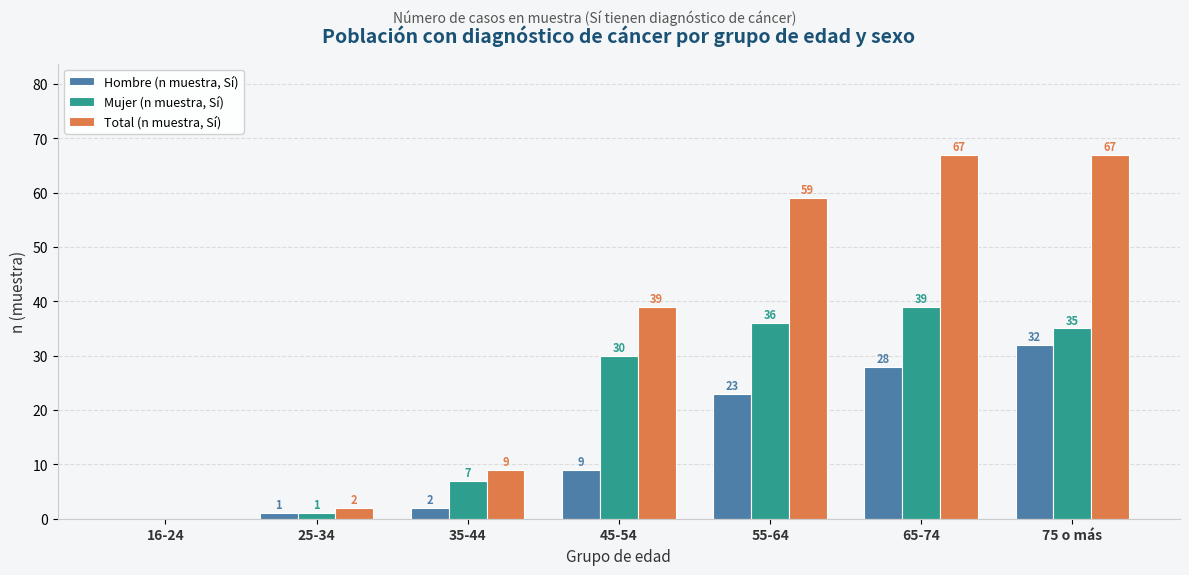

How many series are shown in this chart?

3